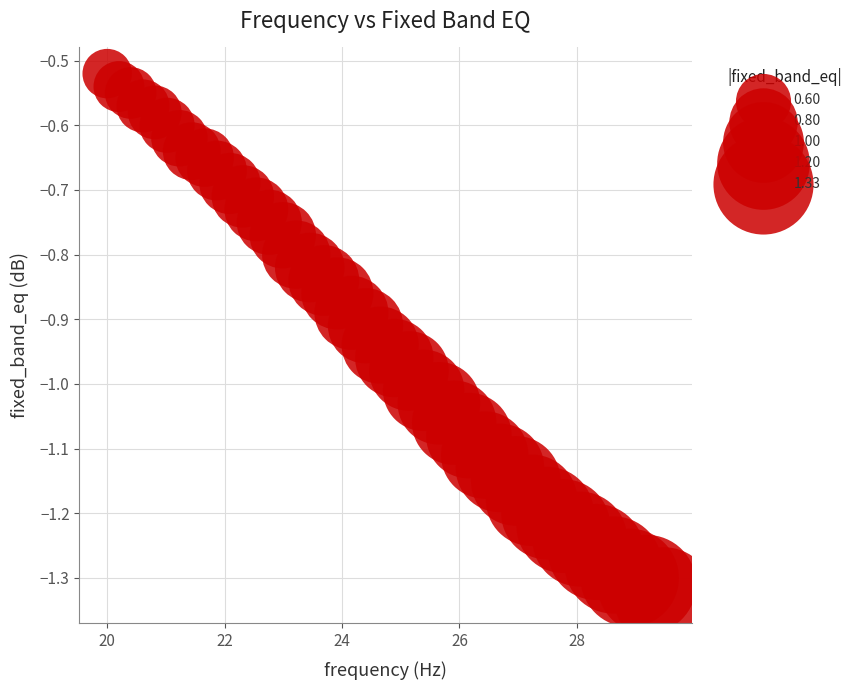

What is the range of X values (max minus min)?

9.5